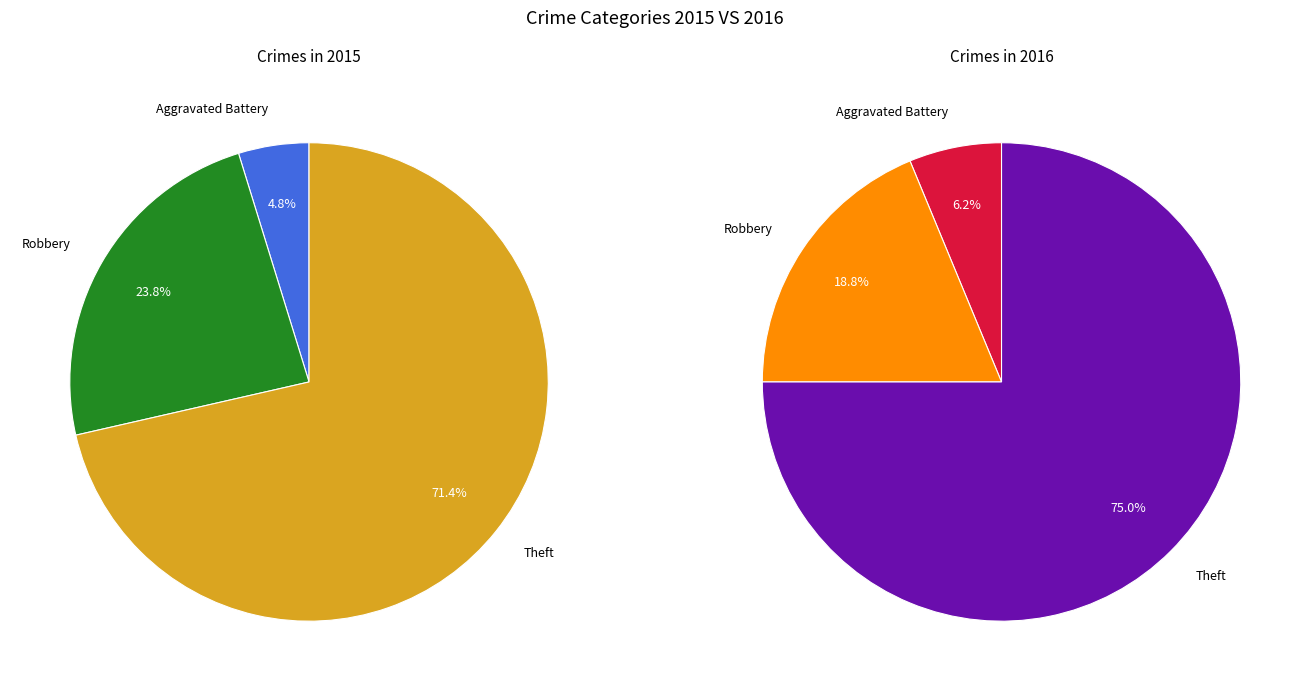

Combined, do Robbery and Theft account for over 50%?

Yes